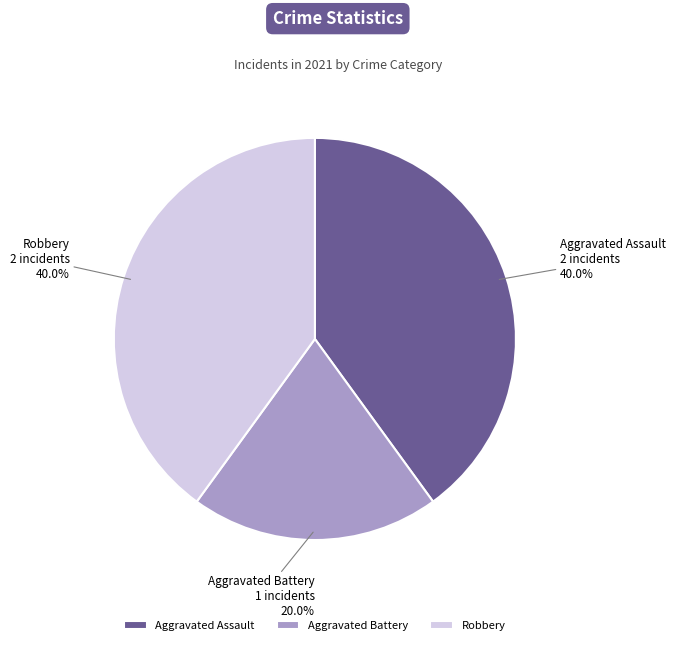

Does Aggravated Assault account for over 50% of the chart?

No